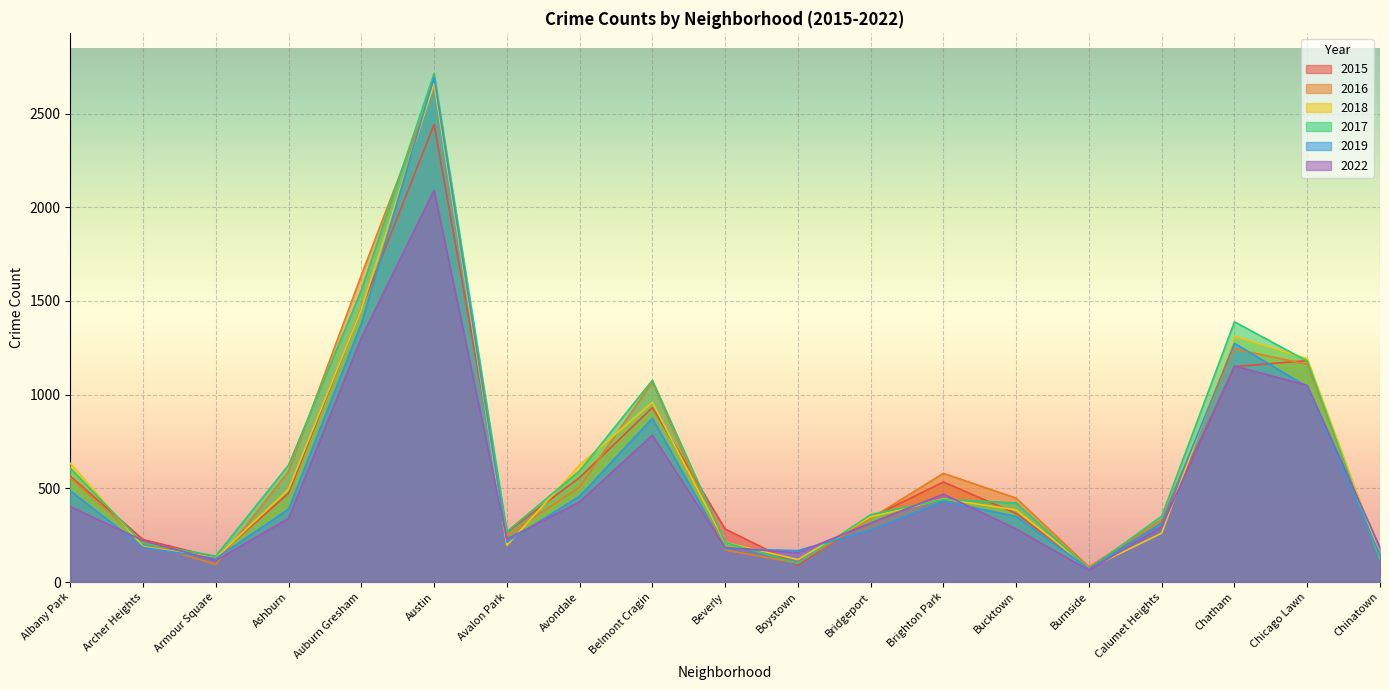

Reading left to right, what are all the values shown in this chart?

2015: 565	227	131	474	1458	2442	267	558	931	283	91	344	534	366	75	314	1150	1182	136
2016: 556	212	94	591	1638	2650	248	507	1068	171	101	340	580	448	81	333	1244	1162	135
2018: 634	190	129	495	1455	2660	195	625	959	211	120	348	444	385	72	261	1312	1192	141
2017: 608	206	139	624	1557	2714	269	593	1077	211	100	360	441	422	69	352	1389	1179	119
2019: 487	185	126	389	1379	2694	214	458	874	178	168	278	431	350	70	315	1274	1042	143
2022: 403	221	115	340	1304	2091	229	428	784	184	156	315	469	283	63	296	1153	1050	184